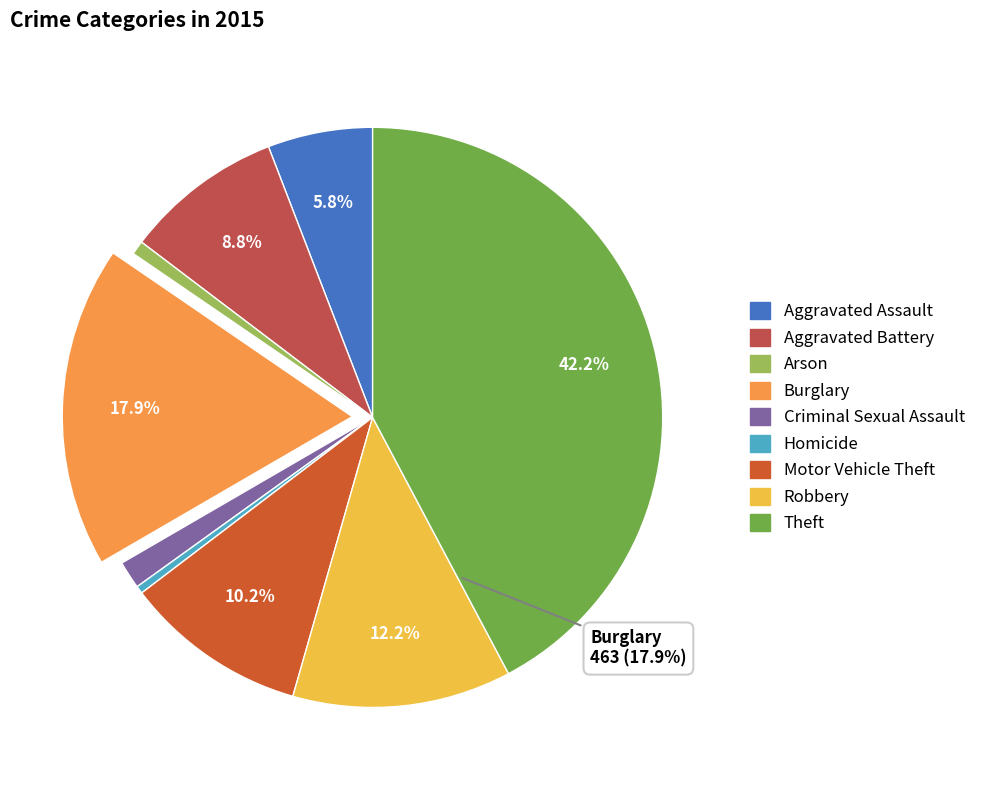

To the nearest percent, what is the combined percentage of Motor Vehicle Theft and Criminal Sexual Assault?

12%